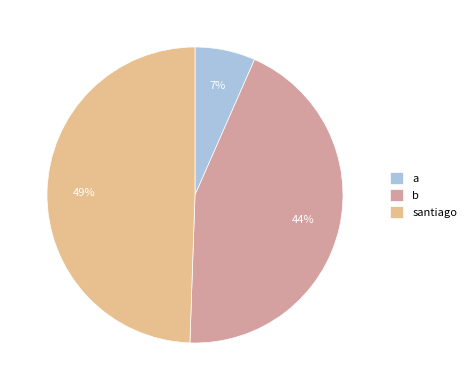

True or false: santiago accounts for 42% of the total.

False